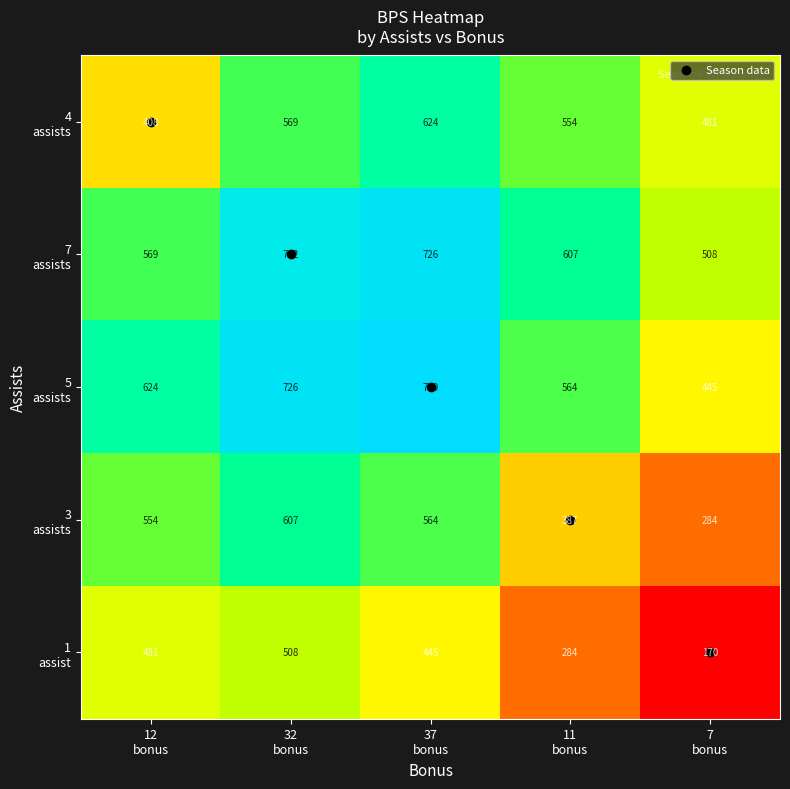

What is the greatest value displayed?

739